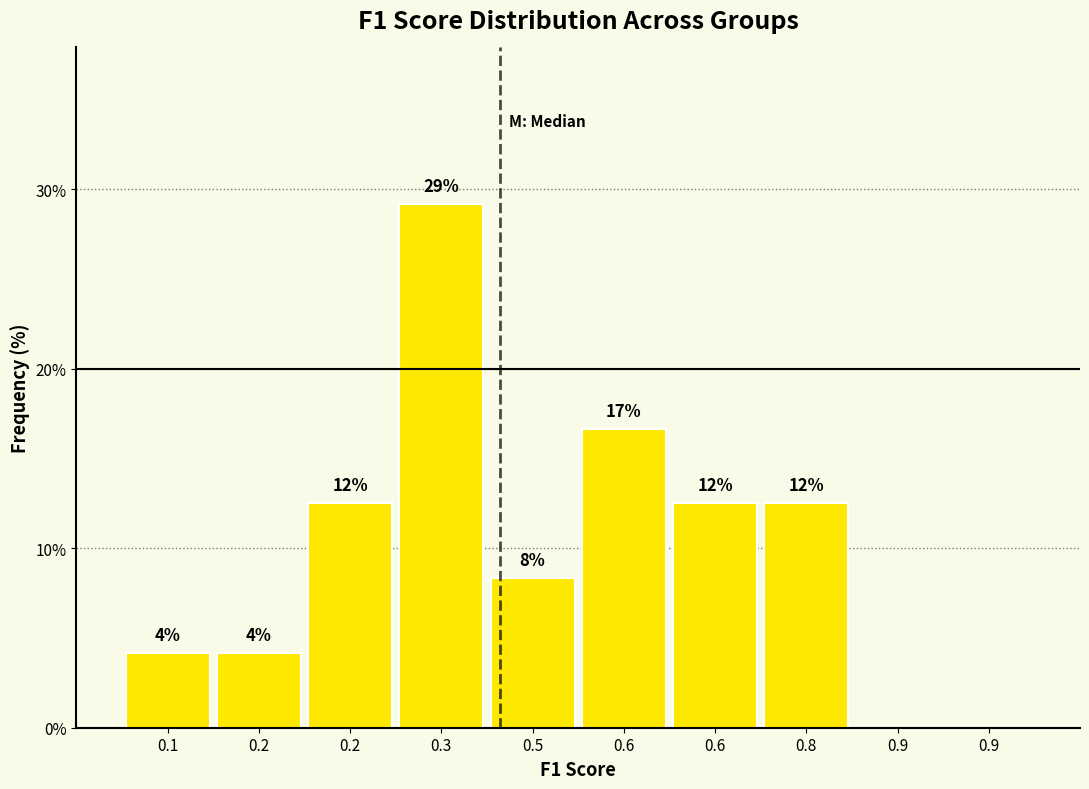

Are the bars horizontal?

No